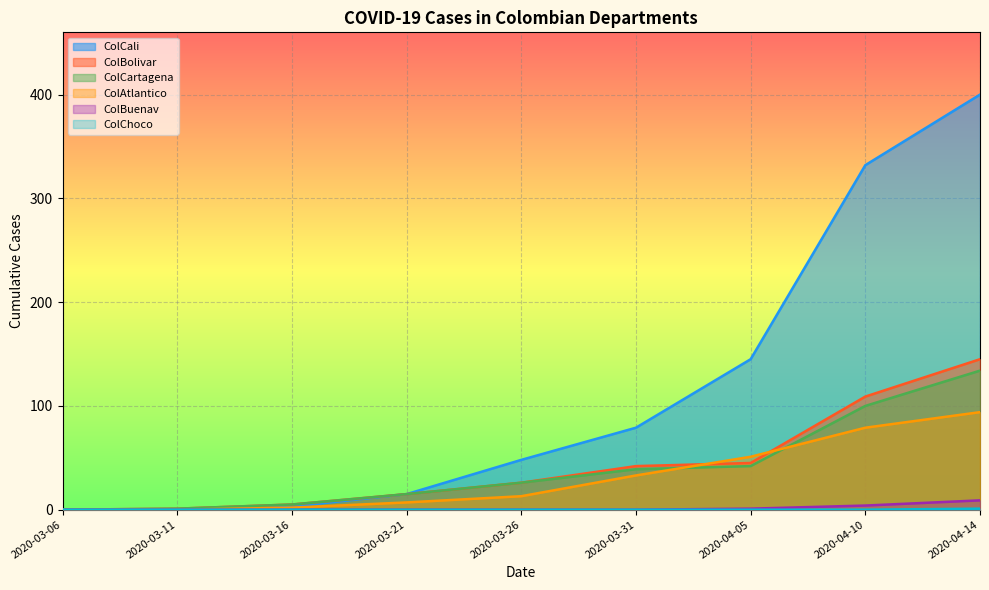

Is the value of ColBolivar at 2020-03-26 greater than the value of ColCartagena at 2020-04-14?

No